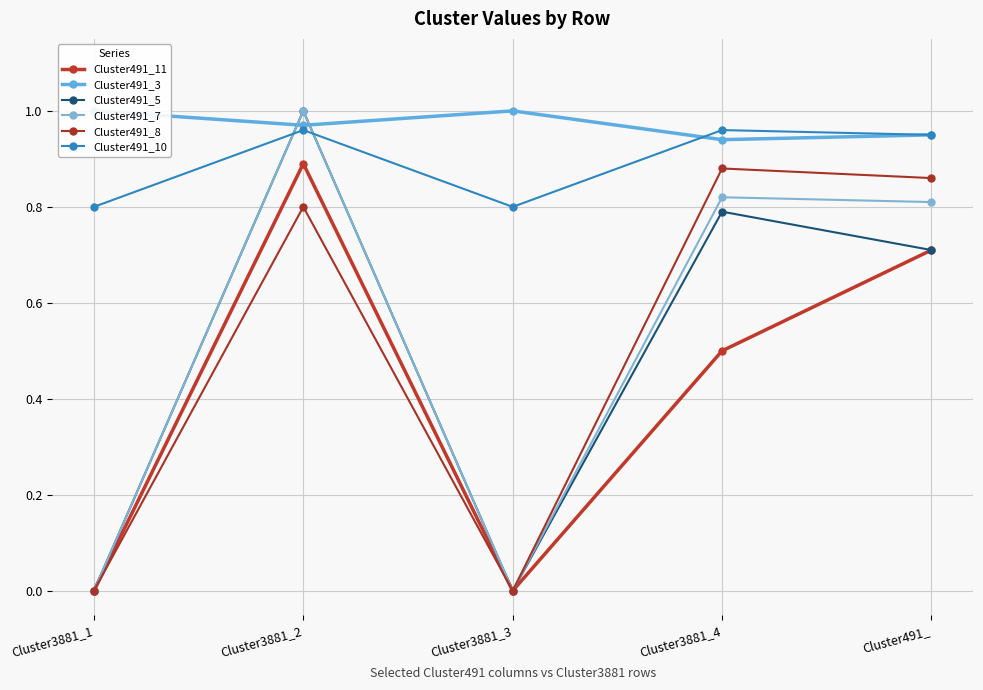

The value of Cluster491_11 at Cluster3881_3 is 0.0. True or false?

True